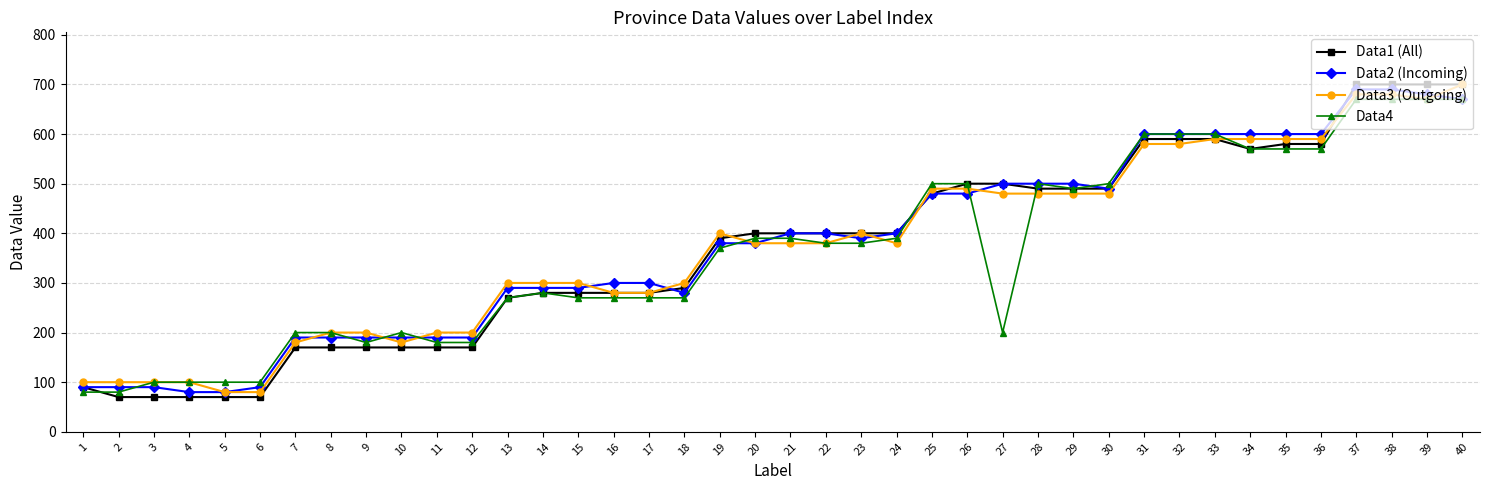

How many values in the Data3 (Outgoing) series are below 380?

18